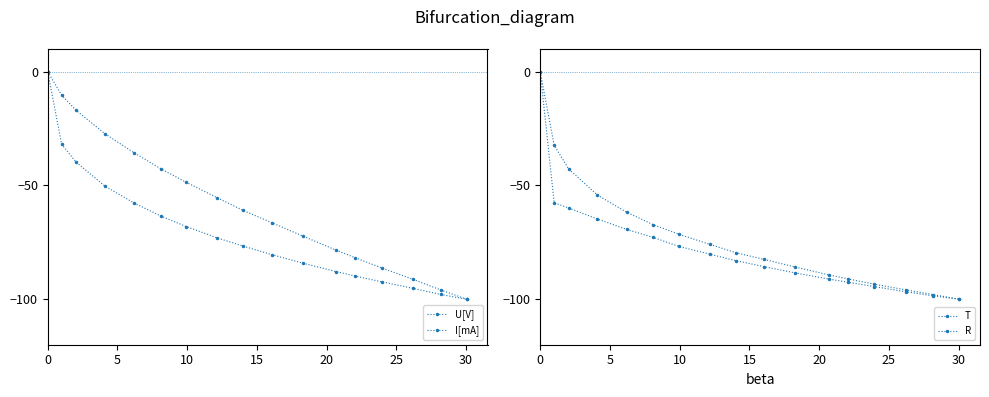

Is it true that I[mA] equals -37.3 at 10?

False